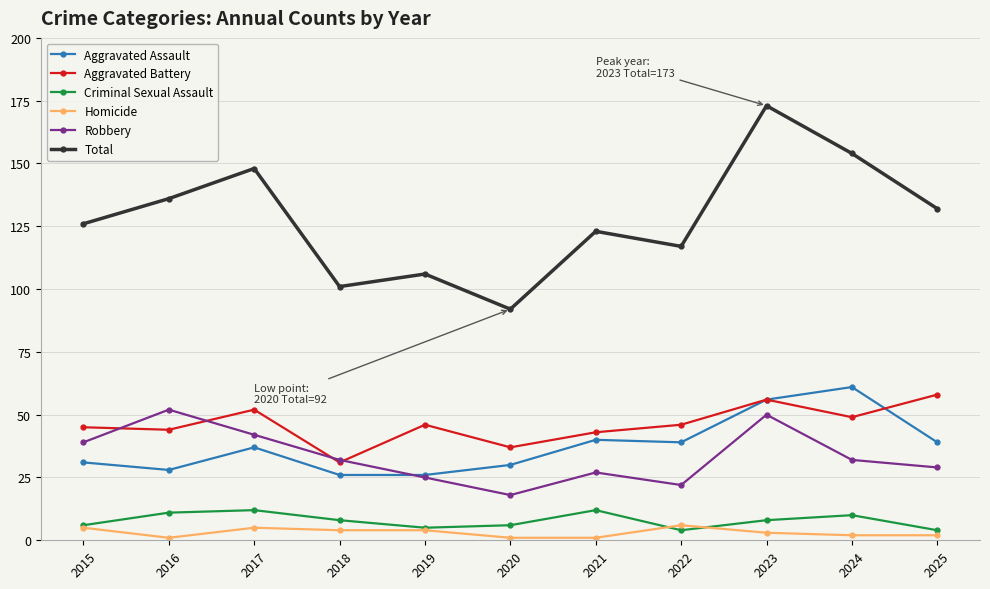

True or false: Aggravated Assault has more than 0 interior local peaks.

True